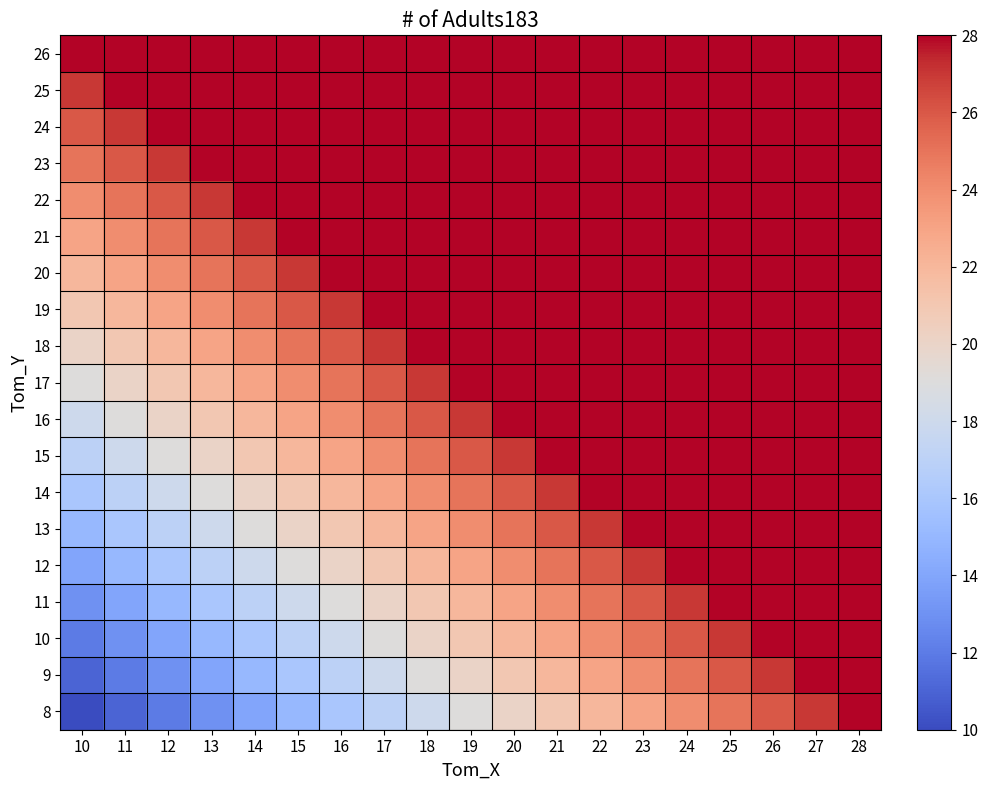

How many categories are shown in the chart?

19